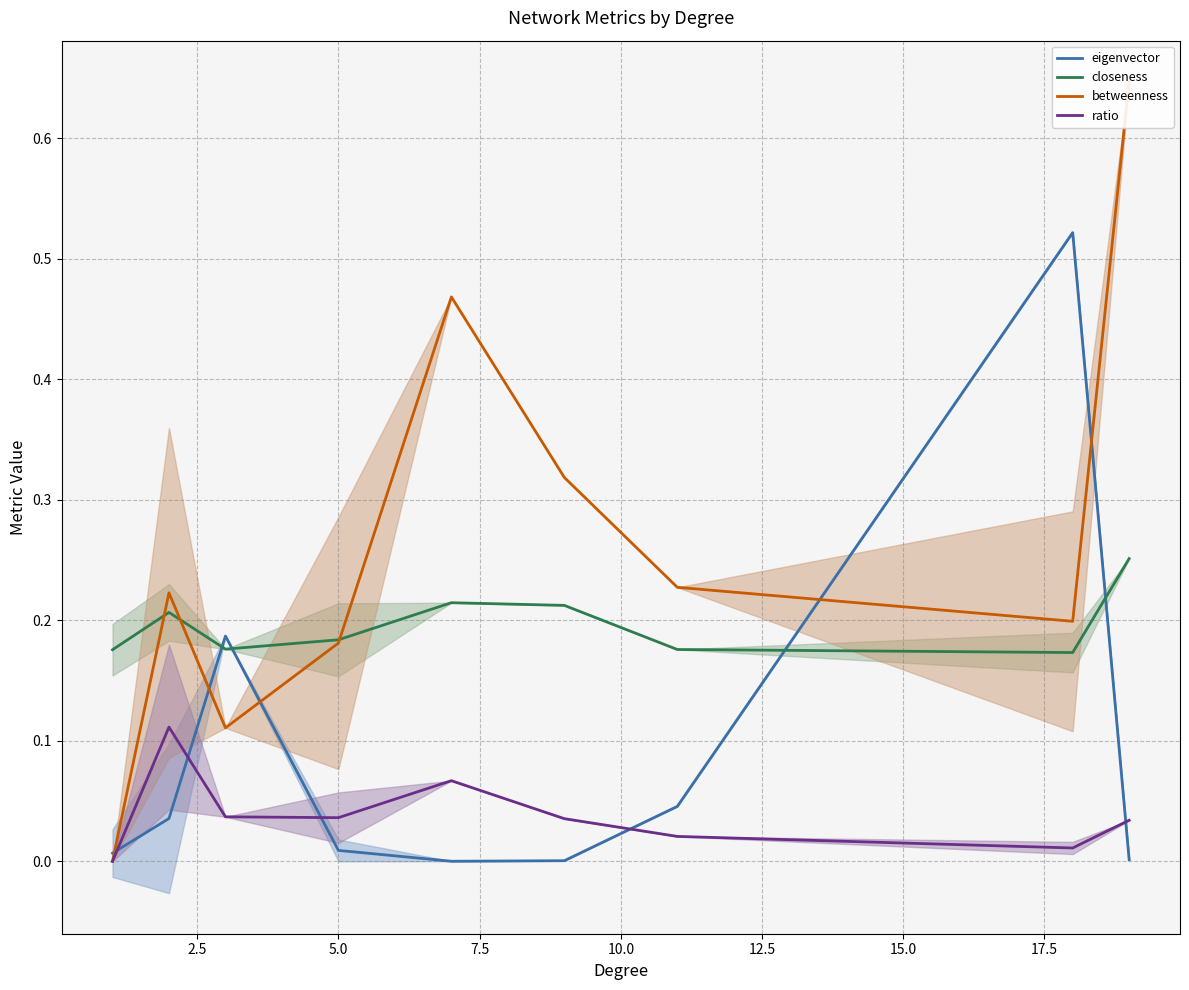

What is the lowest value of the closeness series?

0.2